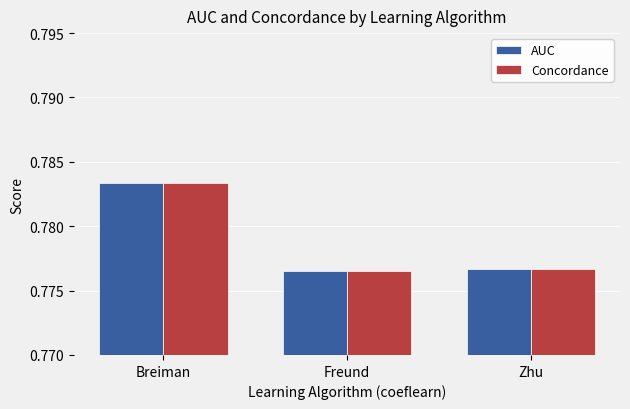

Which category has the highest value in the Concordance series?

Breiman